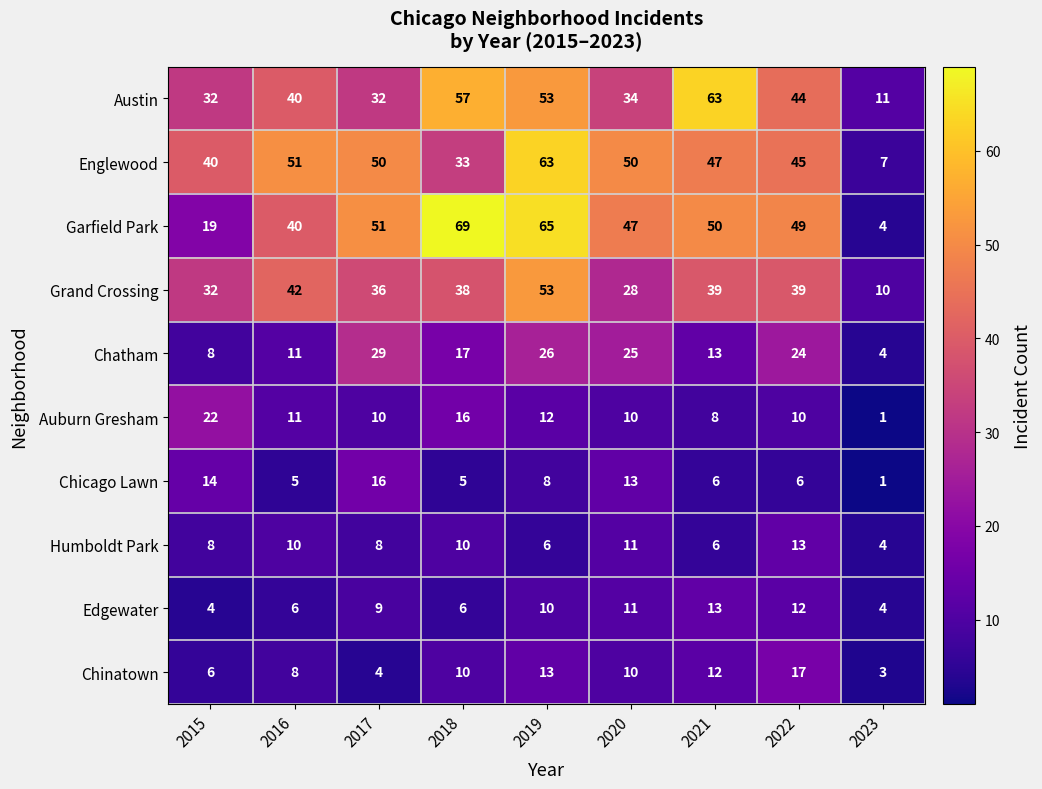

Read the Englewood value at 2015, to the nearest 10.

40